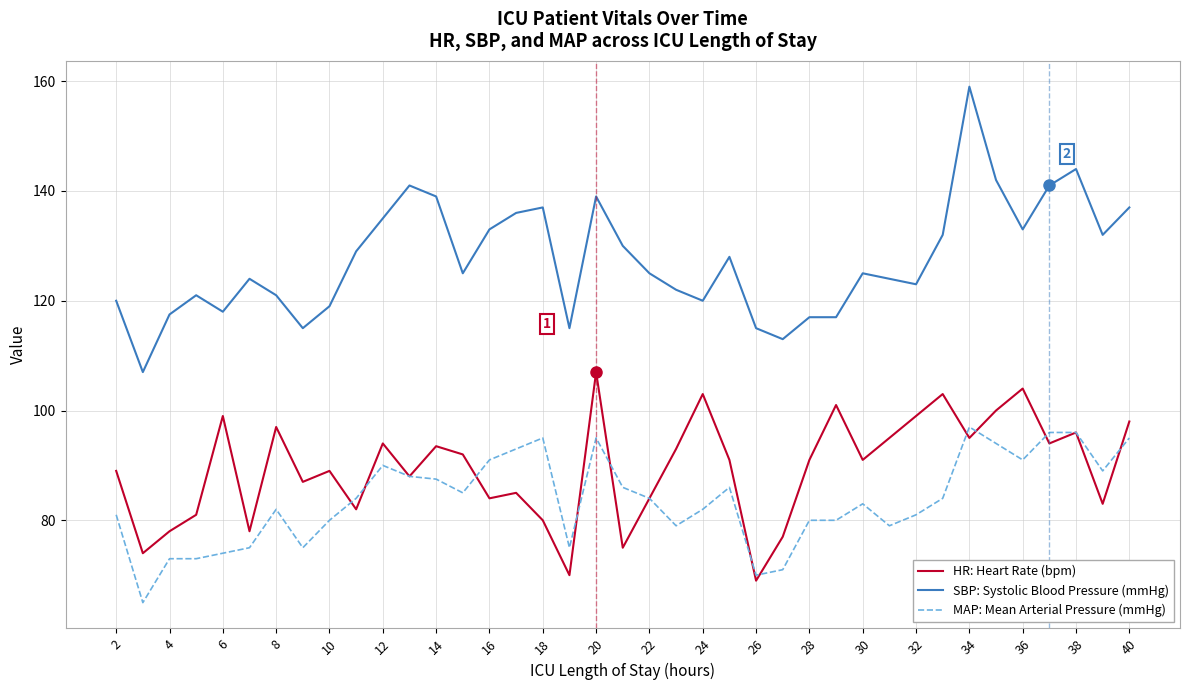

Which series has the largest total across all categories?

SBP: Systolic Blood Pressure (mmHg)